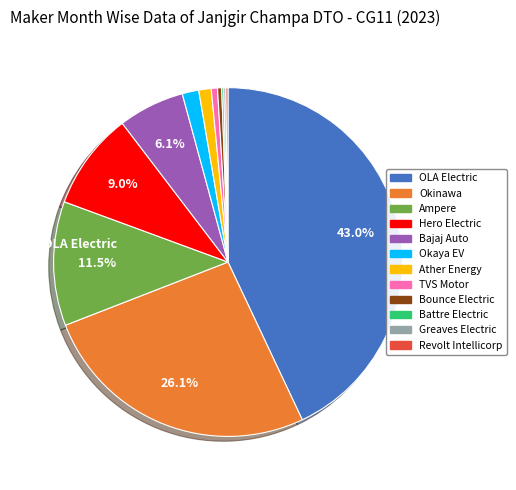

Is there a majority slice in this chart?

No